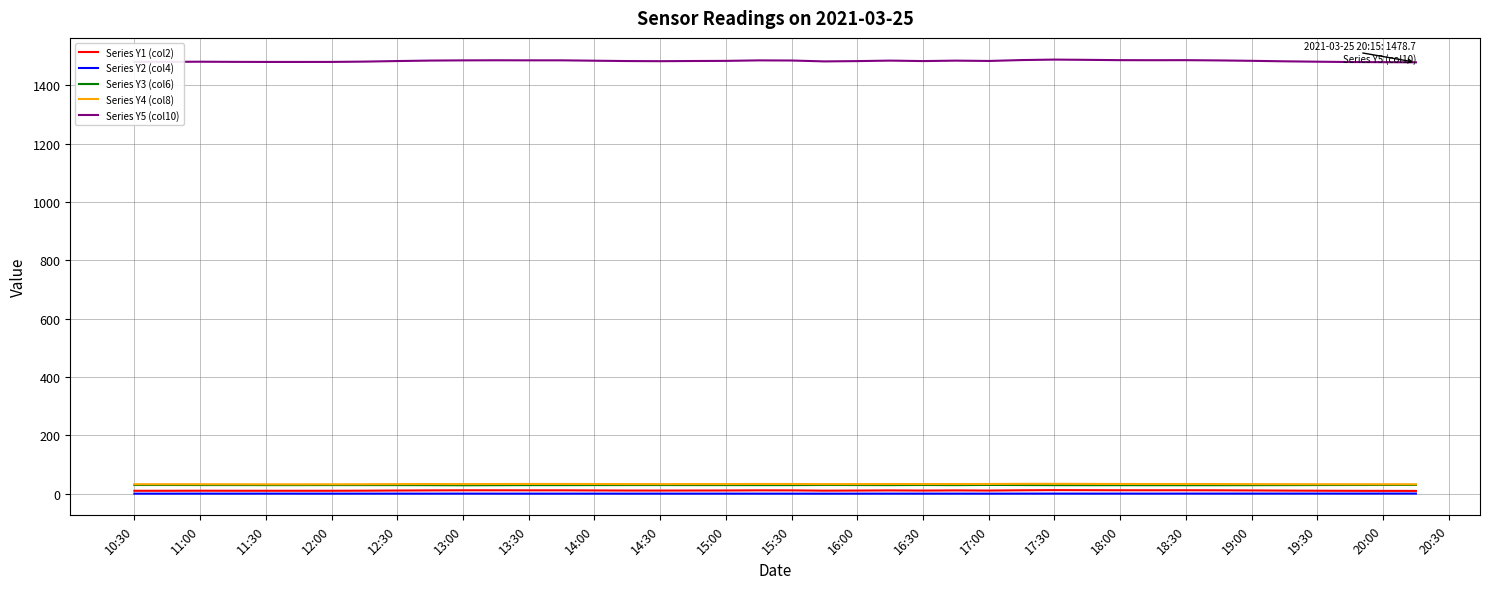

How many lines are shown in the chart?

5